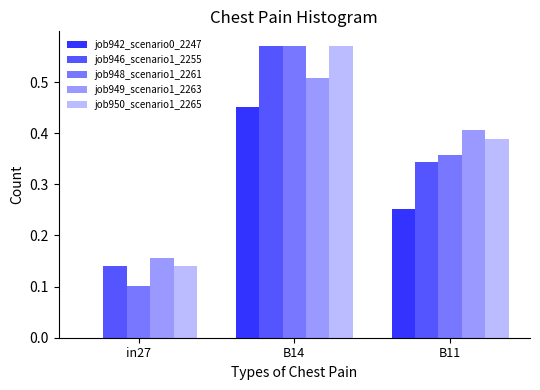

How many values in the job942_scenario0_2247 series exceed 0?

2